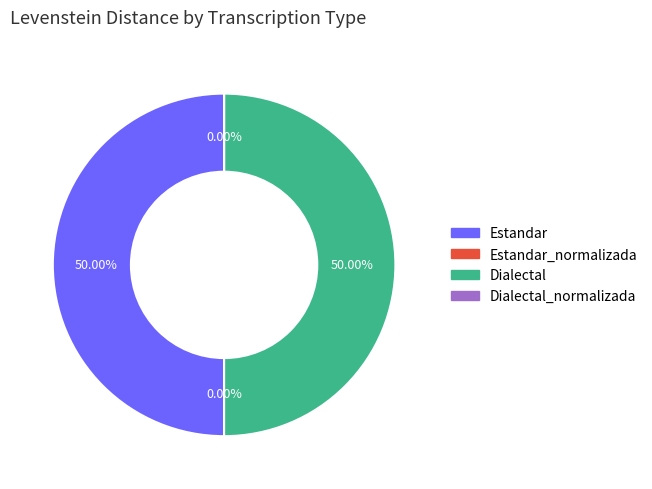

How much of the chart is everything except Estandar?

50.0%